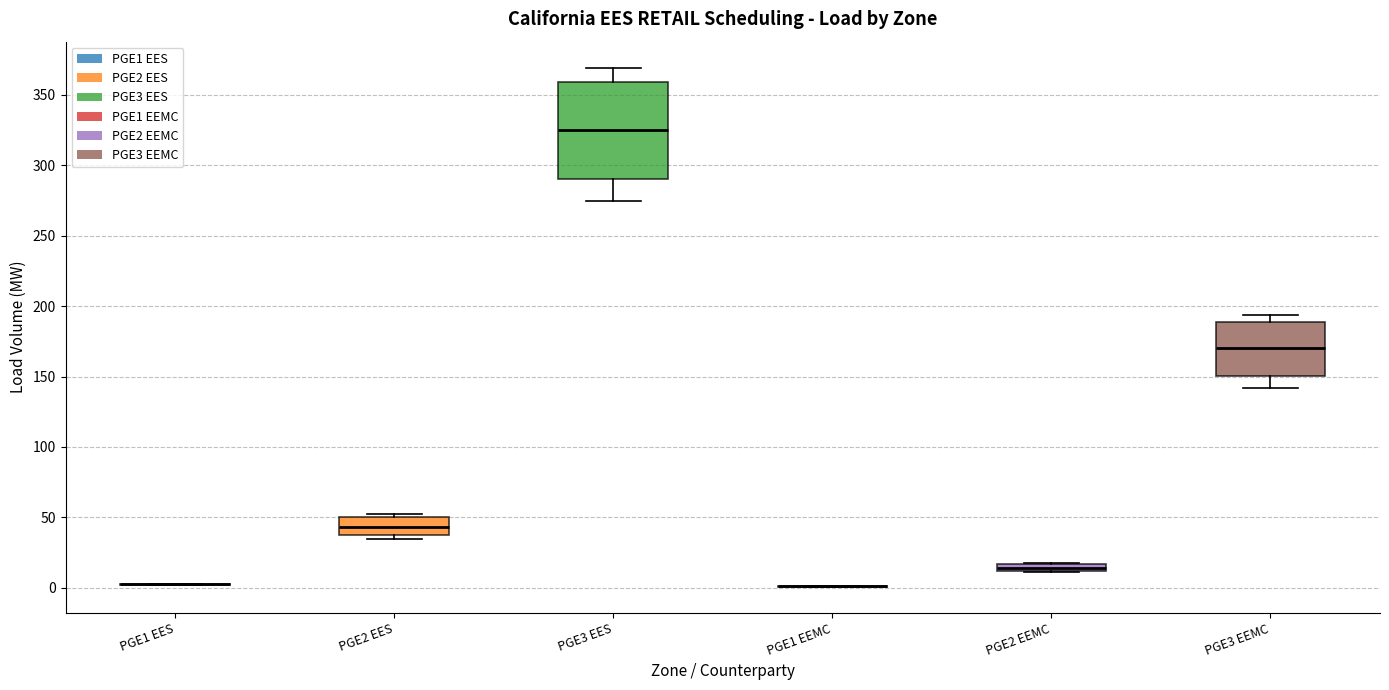

Which box is the tallest, from its lower edge to its upper edge?

PGE3 EES